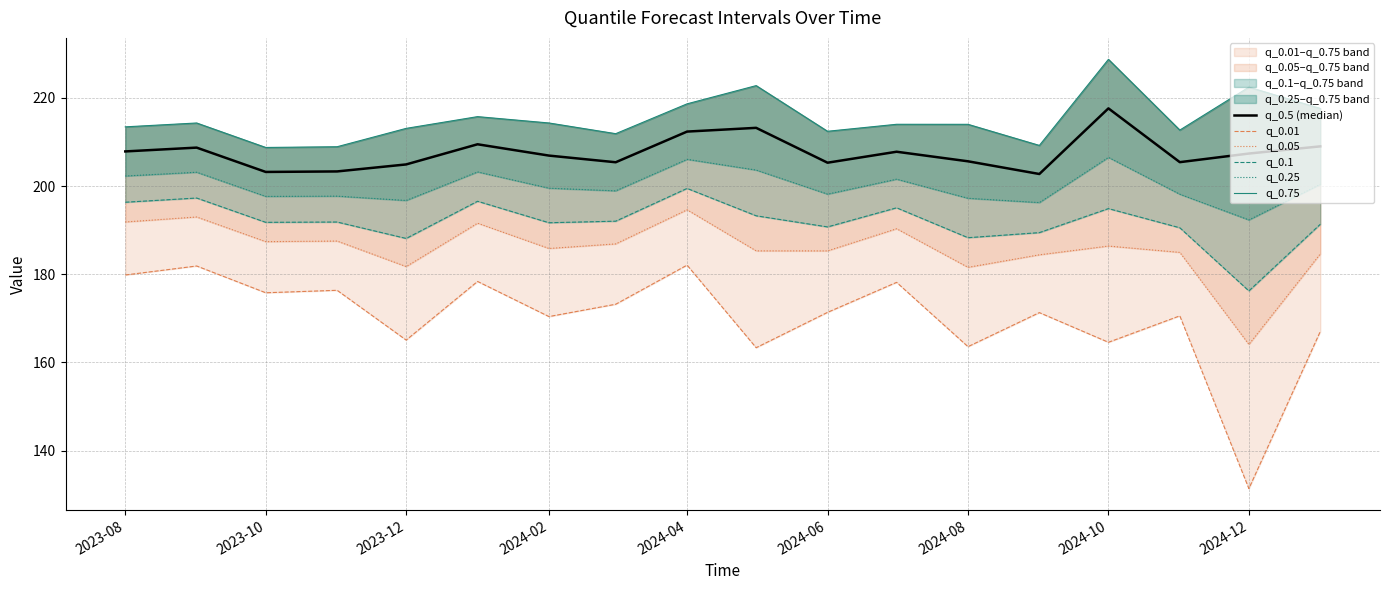

What is the minimum value for q_0.5 (median)?

202.7